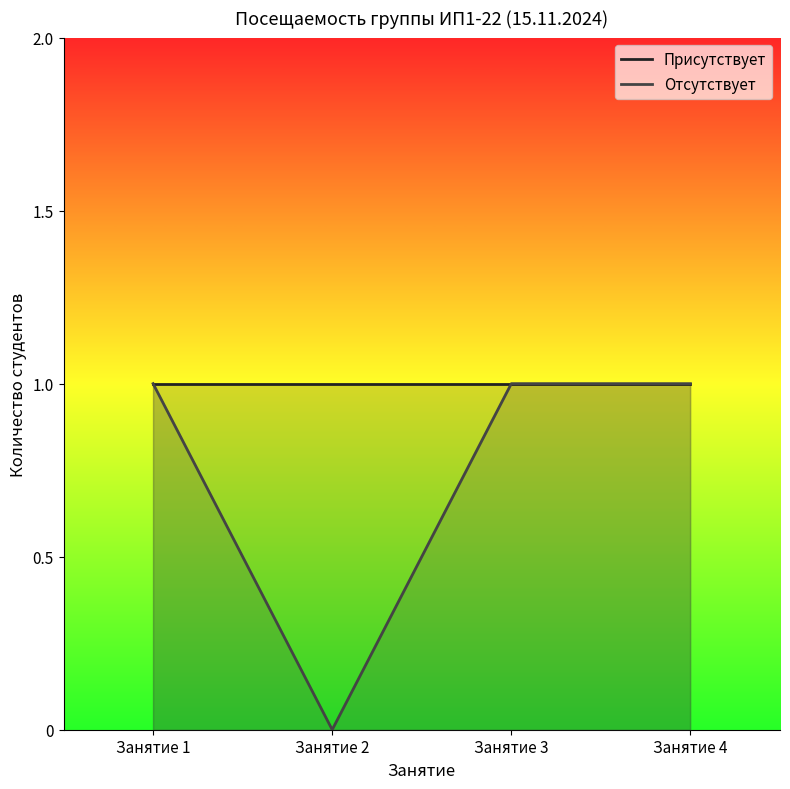

Reading left to right, what are all the values shown in this chart?

Присутствует: Занятие 1=1	Занятие 2=1	Занятие 3=1	Занятие 4=1
Отсутствует: Занятие 1=1	Занятие 2=0	Занятие 3=1	Занятие 4=1